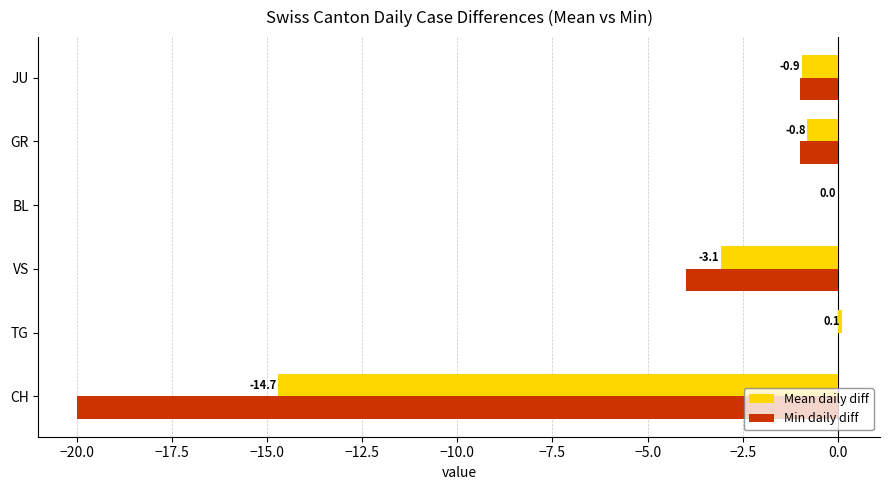

At which label is Min daily diff closest to -10?

VS